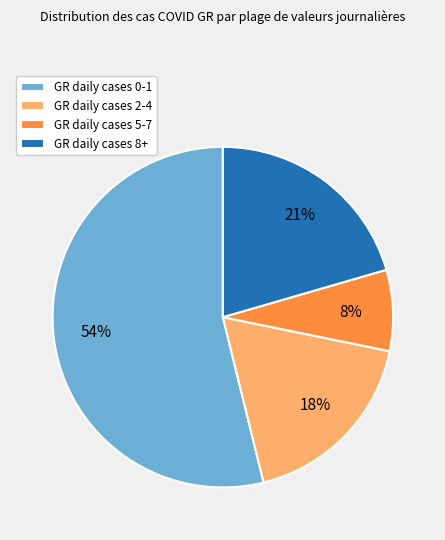

How many segments does this pie chart have?

4